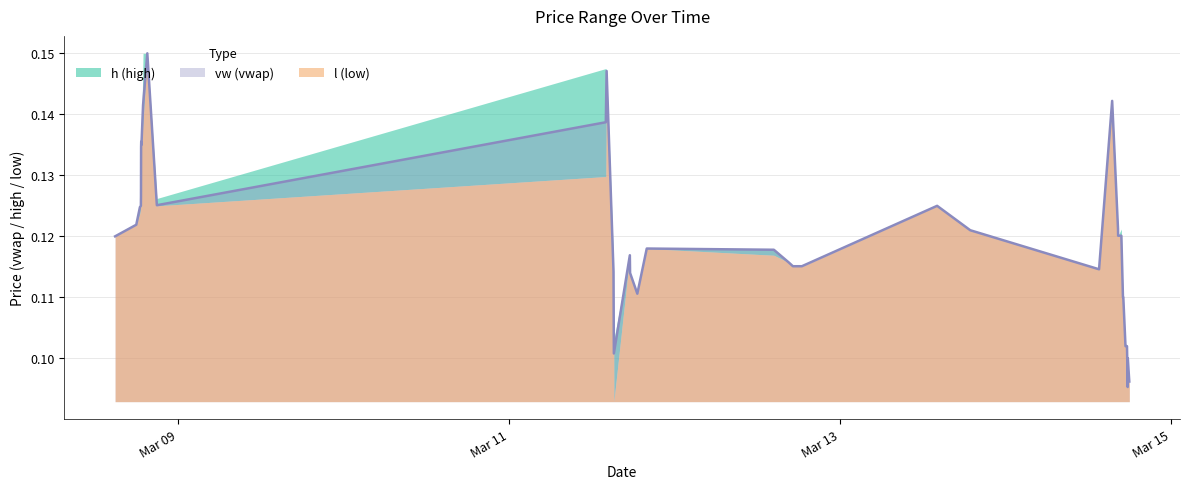

Reading left to right, what are all the values shown in this chart?

h: 2024-03-08 14:54:00=0.1	2024-03-08 17:58:00=0.1	2024-03-08 18:30:00=0.1	2024-03-08 18:38:00=0.1	2024-03-08 18:39:00=0.1	2024-03-08 18:40:00=0.1	2024-03-08 18:41:00=0.1	2024-03-08 18:42:00=0.1	2024-03-08 18:43:00=0.1	2024-03-08 18:57:00=0.1	2024-03-08 19:34:00=0.1	2024-03-08 20:57:00=0.1	2024-03-11 14:01:00=0.1	2024-03-11 14:08:00=0.1	2024-03-11 15:08:00=0.1	2024-03-11 15:11:00=0.1	2024-03-11 17:30:00=0.1	2024-03-11 17:32:00=0.1	2024-03-11 18:35:00=0.1	2024-03-11 19:57:00=0.1	2024-03-12 14:22:00=0.1	2024-03-12 16:33:00=0.1	2024-03-12 17:08:00=0.1	2024-03-12 18:26:00=0.1	2024-03-13 14:02:00=0.1	2024-03-13 18:50:00=0.1	2024-03-14 13:30:00=0.1	2024-03-14 15:24:00=0.1	2024-03-14 16:15:00=0.1	2024-03-14 16:16:00=0.1	2024-03-14 16:44:00=0.1	2024-03-14 16:58:00=0.1	2024-03-14 17:01:00=0.1	2024-03-14 17:20:00=0.1	2024-03-14 17:26:00=0.1	2024-03-14 17:33:00=0.1	2024-03-14 17:35:00=0.1	2024-03-14 17:39:00=0.1	2024-03-14 17:40:00=0.1	2024-03-14 17:53:00=0.1
l: 2024-03-08 14:54:00=0.1	2024-03-08 17:58:00=0.1	2024-03-08 18:30:00=0.1	2024-03-08 18:38:00=0.1	2024-03-08 18:39:00=0.1	2024-03-08 18:40:00=0.1	2024-03-08 18:41:00=0.1	2024-03-08 18:42:00=0.1	2024-03-08 18:43:00=0.1	2024-03-08 18:57:00=0.1	2024-03-08 19:34:00=0.1	2024-03-08 20:57:00=0.1	2024-03-11 14:01:00=0.1	2024-03-11 14:08:00=0.1	2024-03-11 15:08:00=0.1	2024-03-11 15:11:00=0.1	2024-03-11 17:30:00=0.1	2024-03-11 17:32:00=0.1	2024-03-11 18:35:00=0.1	2024-03-11 19:57:00=0.1	2024-03-12 14:22:00=0.1	2024-03-12 16:33:00=0.1	2024-03-12 17:08:00=0.1	2024-03-12 18:26:00=0.1	2024-03-13 14:02:00=0.1	2024-03-13 18:50:00=0.1	2024-03-14 13:30:00=0.1	2024-03-14 15:24:00=0.1	2024-03-14 16:15:00=0.1	2024-03-14 16:16:00=0.1	2024-03-14 16:44:00=0.1	2024-03-14 16:58:00=0.1	2024-03-14 17:01:00=0.1	2024-03-14 17:20:00=0.1	2024-03-14 17:26:00=0.1	2024-03-14 17:33:00=0.1	2024-03-14 17:35:00=0.1	2024-03-14 17:39:00=0.1	2024-03-14 17:40:00=0.1	2024-03-14 17:53:00=0.1
vw: 2024-03-08 14:54:00=0.1	2024-03-08 17:58:00=0.1	2024-03-08 18:30:00=0.1	2024-03-08 18:38:00=0.1	2024-03-08 18:39:00=0.1	2024-03-08 18:40:00=0.1	2024-03-08 18:41:00=0.1	2024-03-08 18:42:00=0.1	2024-03-08 18:43:00=0.1	2024-03-08 18:57:00=0.1	2024-03-08 19:34:00=0.1	2024-03-08 20:57:00=0.1	2024-03-11 14:01:00=0.1	2024-03-11 14:08:00=0.1	2024-03-11 15:08:00=0.1	2024-03-11 15:11:00=0.1	2024-03-11 17:30:00=0.1	2024-03-11 17:32:00=0.1	2024-03-11 18:35:00=0.1	2024-03-11 19:57:00=0.1	2024-03-12 14:22:00=0.1	2024-03-12 16:33:00=0.1	2024-03-12 17:08:00=0.1	2024-03-12 18:26:00=0.1	2024-03-13 14:02:00=0.1	2024-03-13 18:50:00=0.1	2024-03-14 13:30:00=0.1	2024-03-14 15:24:00=0.1	2024-03-14 16:15:00=0.1	2024-03-14 16:16:00=0.1	2024-03-14 16:44:00=0.1	2024-03-14 16:58:00=0.1	2024-03-14 17:01:00=0.1	2024-03-14 17:20:00=0.1	2024-03-14 17:26:00=0.1	2024-03-14 17:33:00=0.1	2024-03-14 17:35:00=0.1	2024-03-14 17:39:00=0.1	2024-03-14 17:40:00=0.1	2024-03-14 17:53:00=0.1